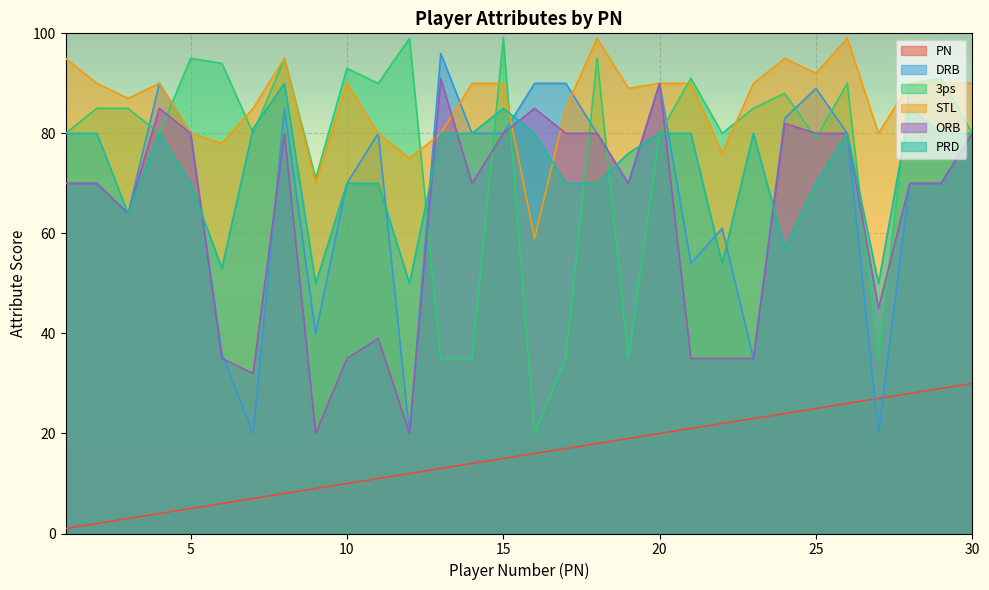

Reading left to right, transcribe all the data shown in this chart.

PN: 1	2	3	4	5	6	7	8	9	10	11	12	13	14	15	16	17	18	19	20	21	22	23	24	25	26	27	28	29	30
DRB: 70	70	64	90	80	36	20	85	40	70	80	20	96	80	80	90	90	80	70	90	54	61	35	83	89	80	20	70	70	80
3ps: 80	85	85	80	95	94	80	95	71	93	90	99	35	35	99	20	35	95	35	80	91	80	85	88	79	90	35	90	91	80
STL: 95	90	87	90	80	78	85	95	70	90	80	75	80	90	90	59	85	99	89	90	90	76	90	95	92	99	80	90	90	90
ORB: 70	70	64	85	80	35	32	80	20	35	39	20	91	70	80	85	80	80	70	90	35	35	35	82	80	80	45	70	70	80
PRD: 80	80	64	80	70	53	81	90	50	70	70	50	80	80	85	80	70	70	76	80	80	54	80	57	70	80	50	85	80	80